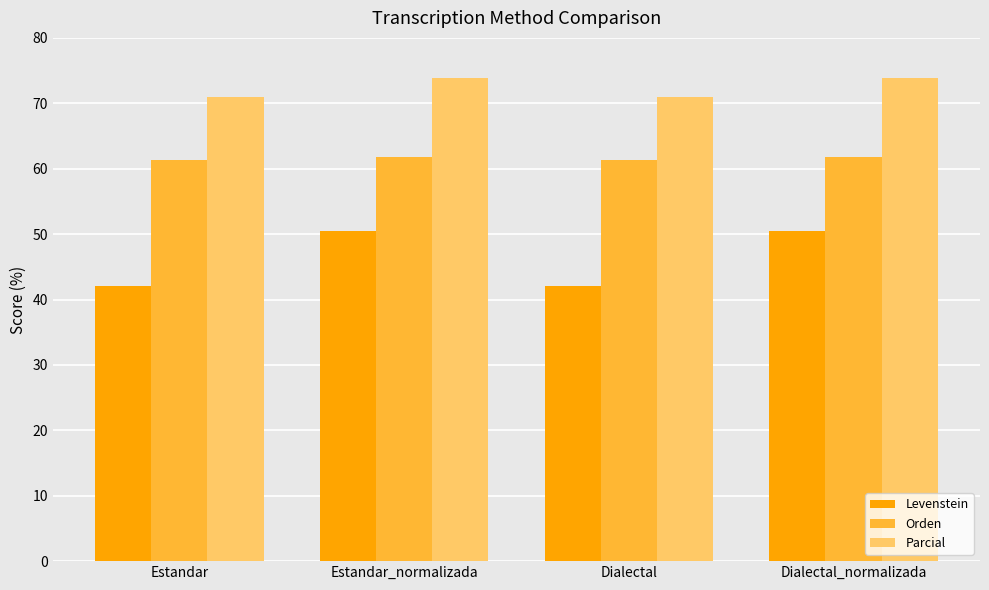

What is the maximum value shown in the chart?

73.9